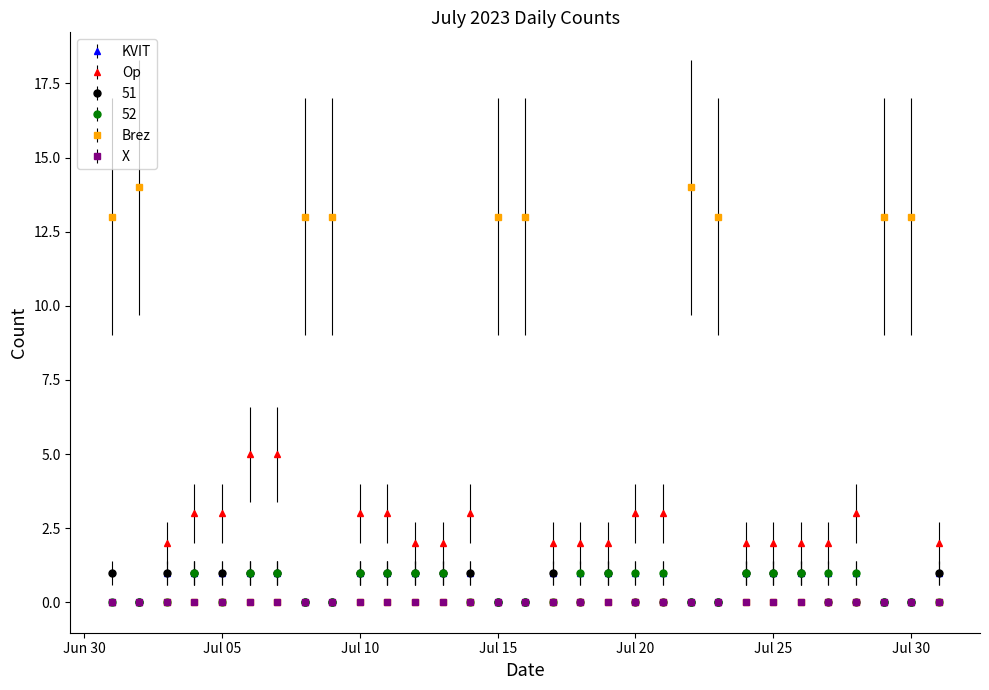

What is the value of the KVIT point at the 26th from the left?

1